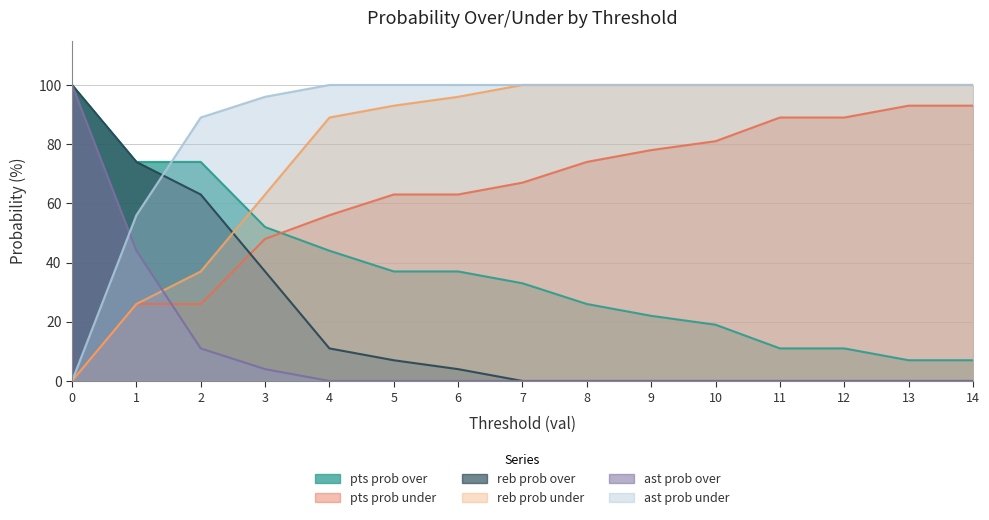

Which has a higher value, 9 or 13?

9